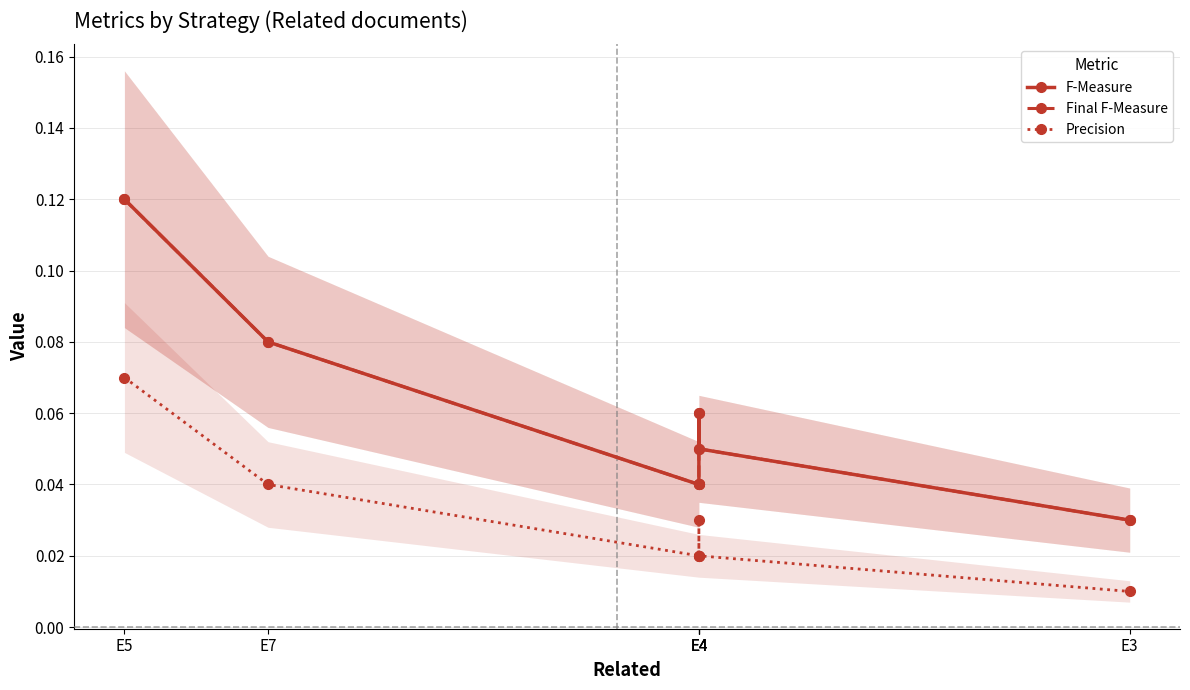

What is the total value across all series at E3?

0.1